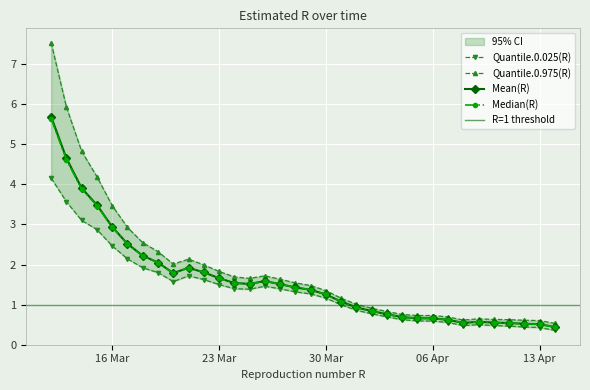

The value of Quantile.0.975(R) at 2020-04-04 is 0.8. True or false?

True